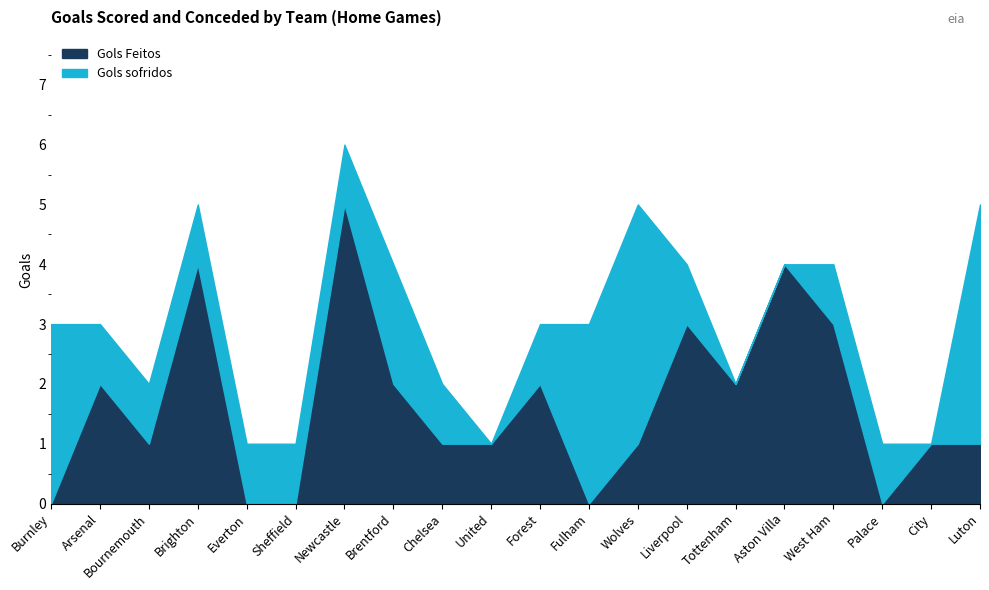

What is the total value across all series at Bournemouth?

2